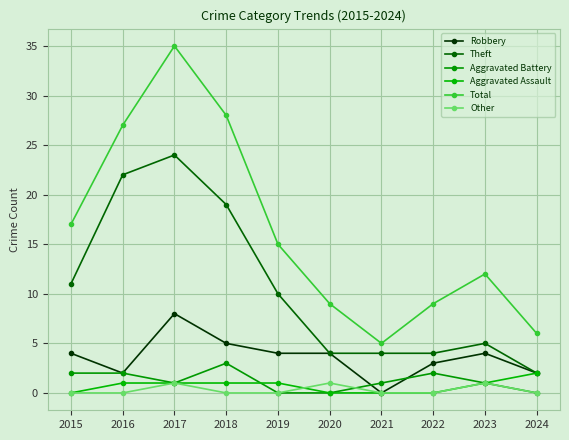

Which series has the largest total across all categories?

Total